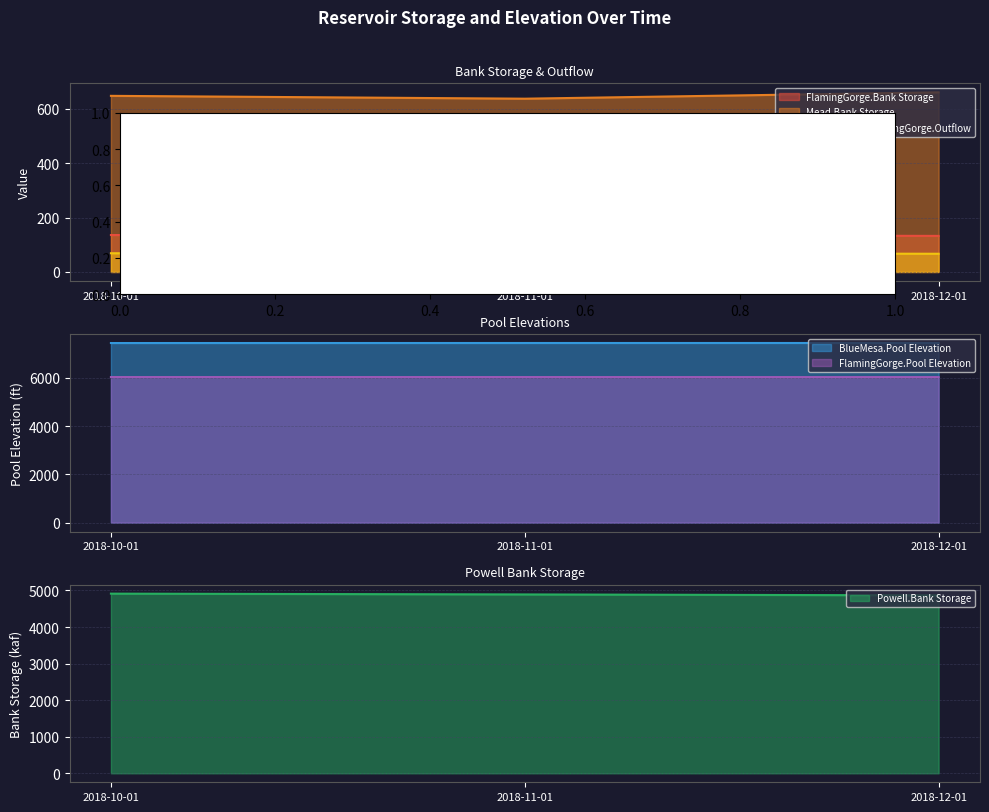

What is the label of the 2nd point from the left?

2018-11-01